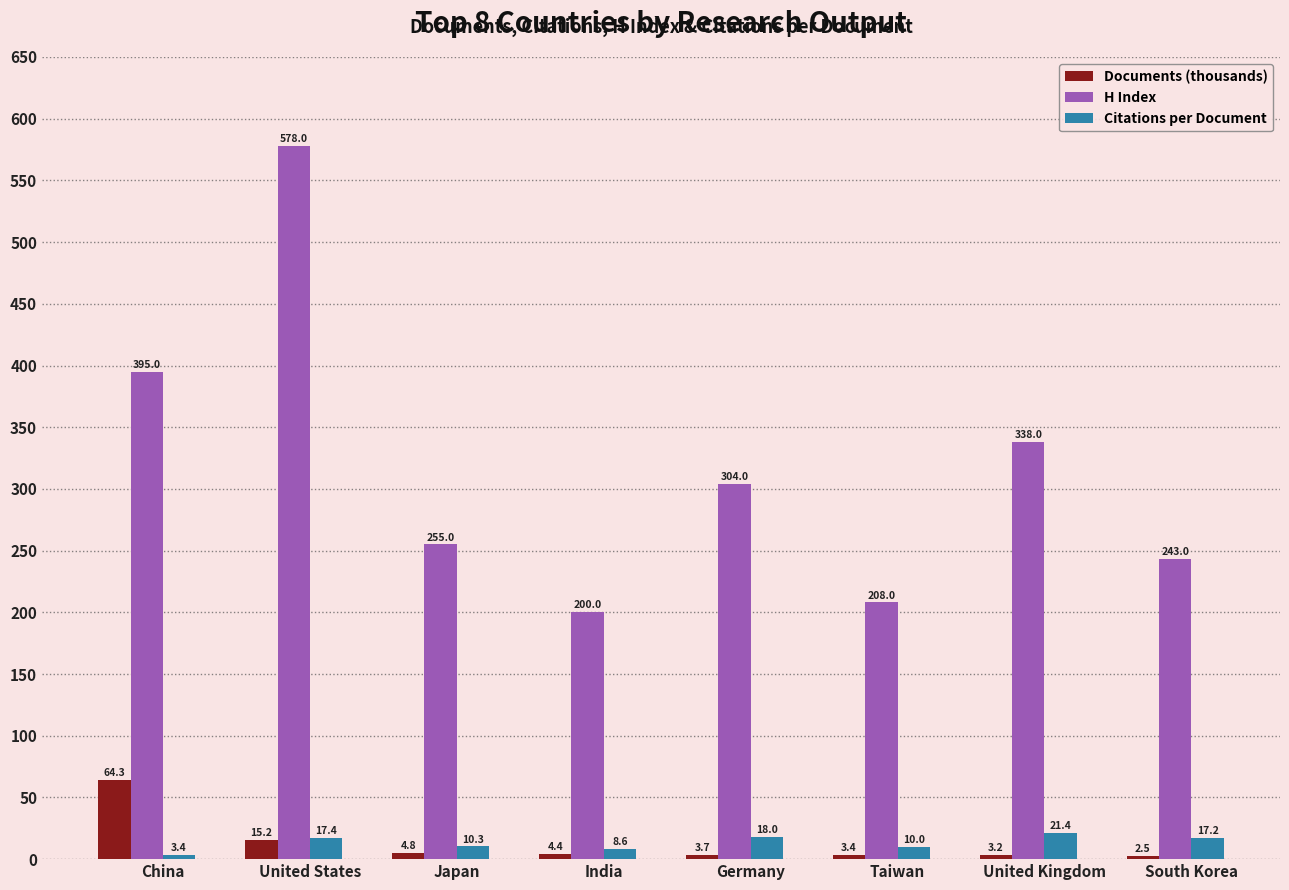

Between China and Taiwan, which series saw the biggest shift?

H Index